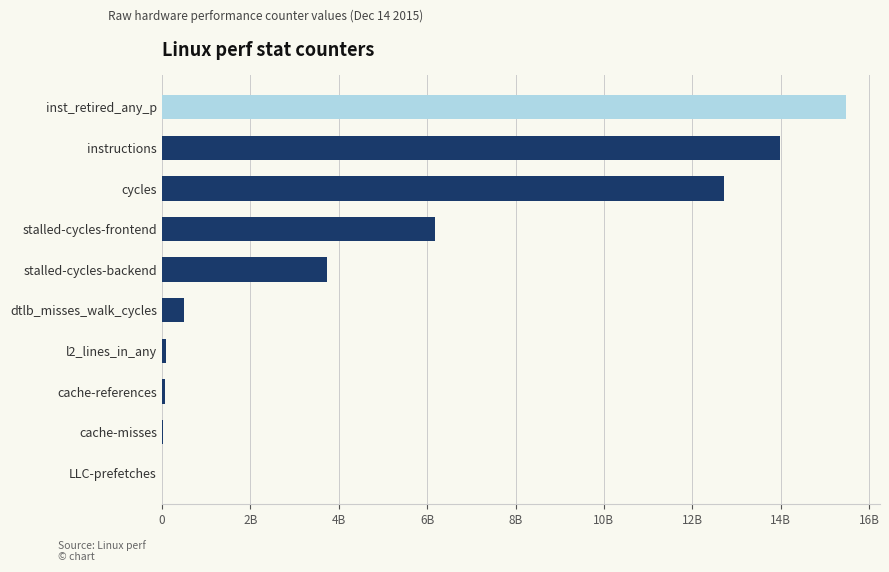

The value at cycles is 18987509361. True or false?

False